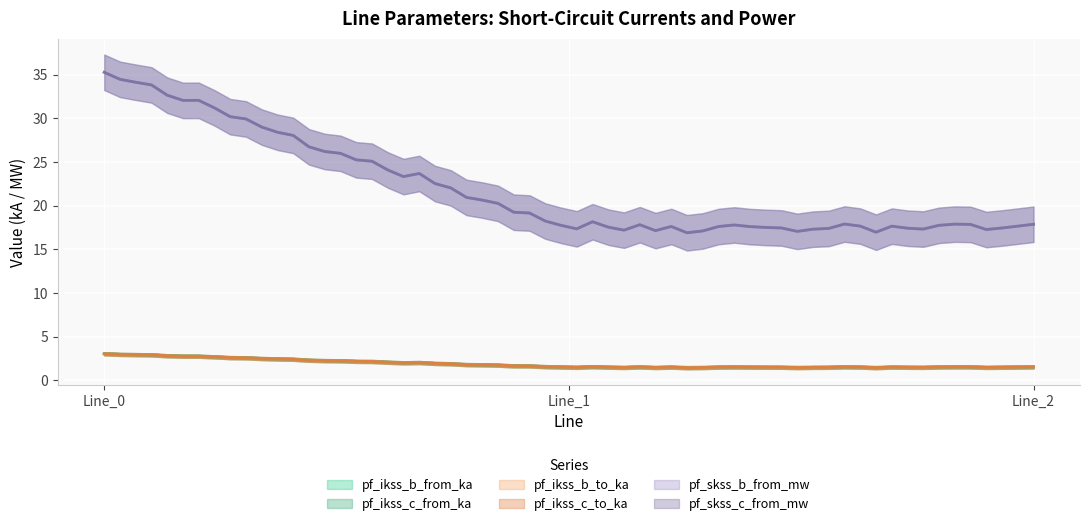

Does the chart display data point markers on the line(s)?

No